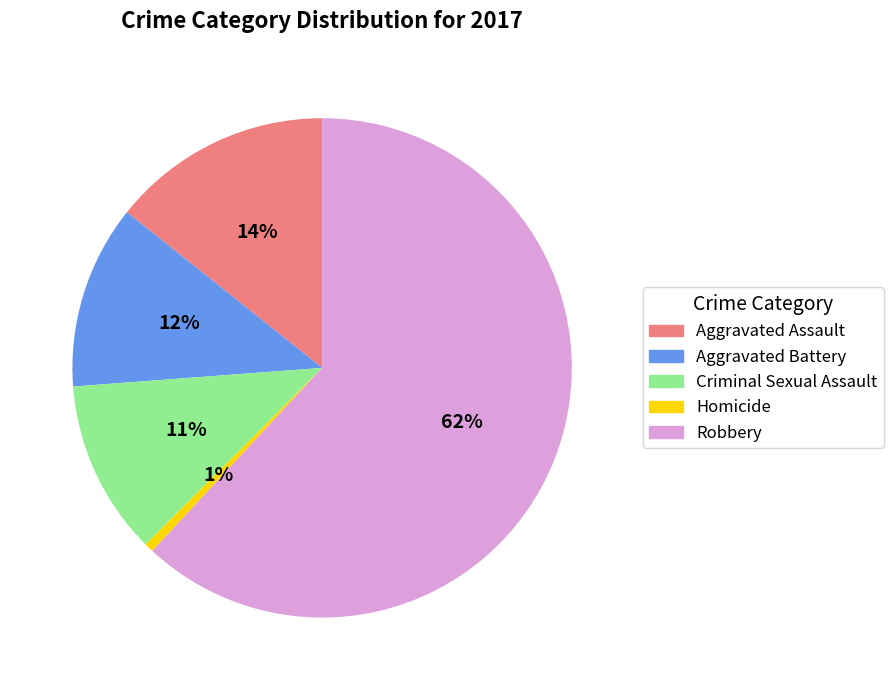

To the nearest percent, what is the difference between the largest and smallest slice percentages?

61%